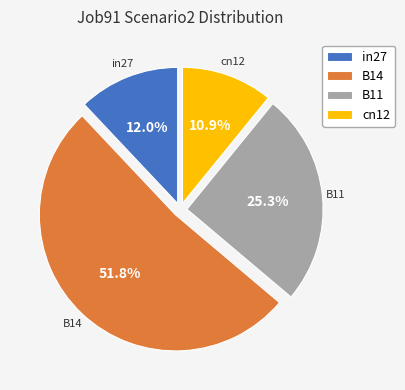

To the nearest percent, what is the average slice percentage?

25%